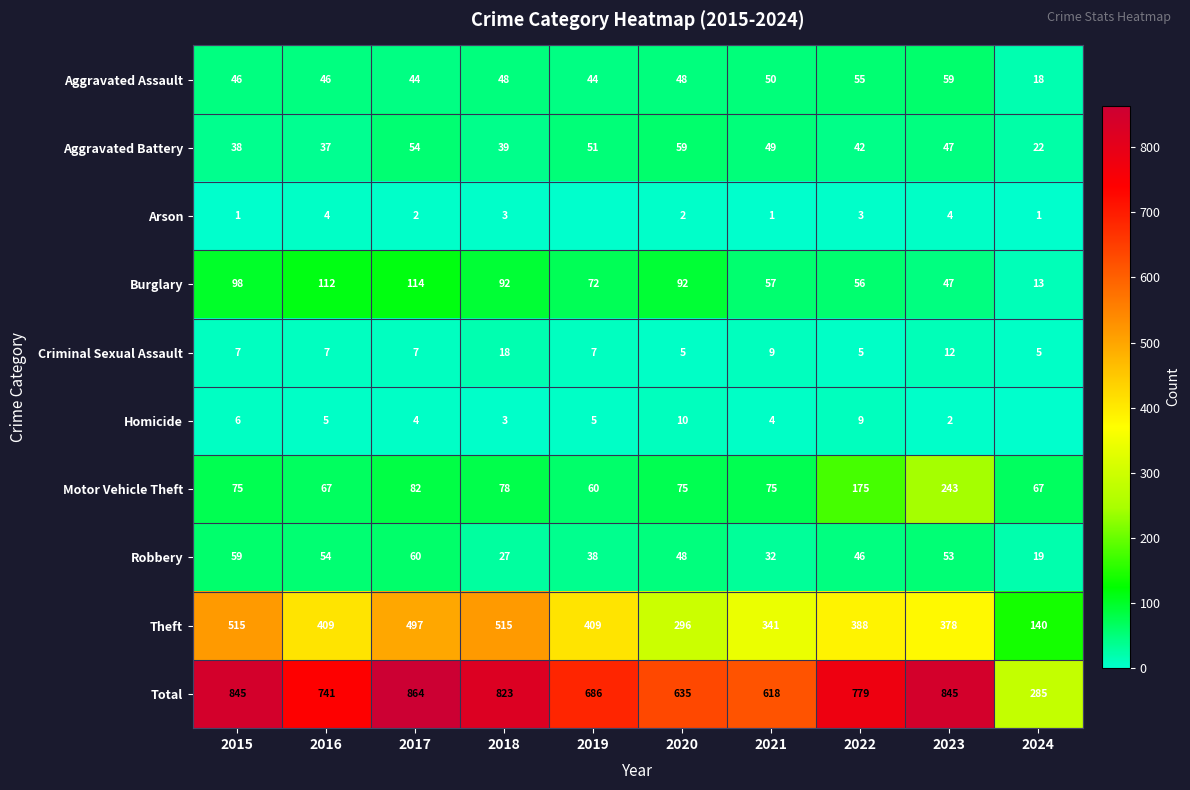

What is the total value across all series at 2021?

1236